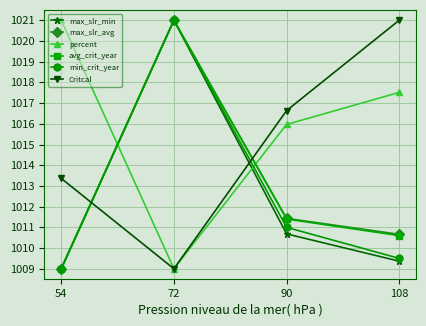

How many times do max_slr_min and percent cross each other?

2